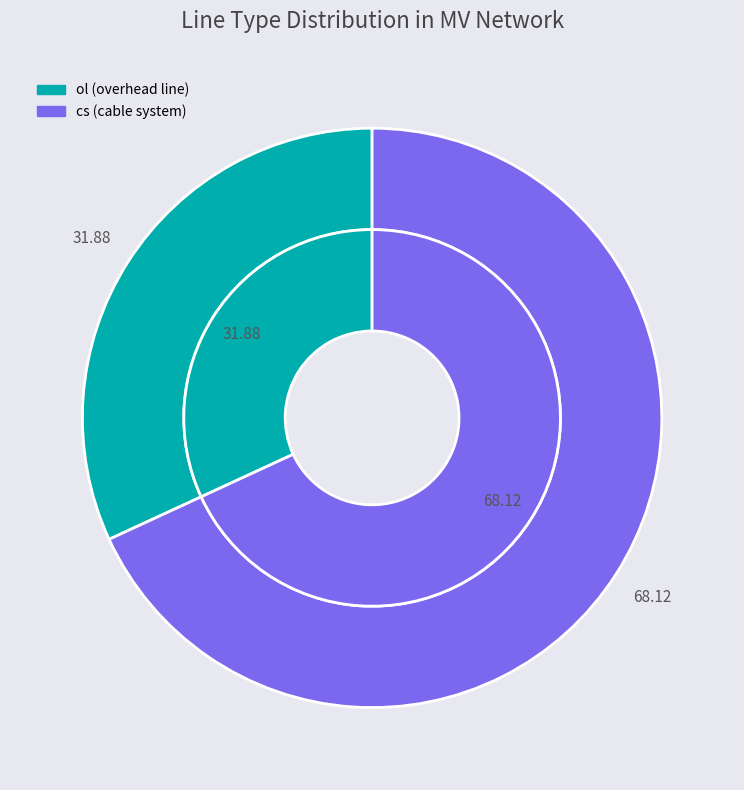

Do cs and ol together represent more than half of the pie?

Yes